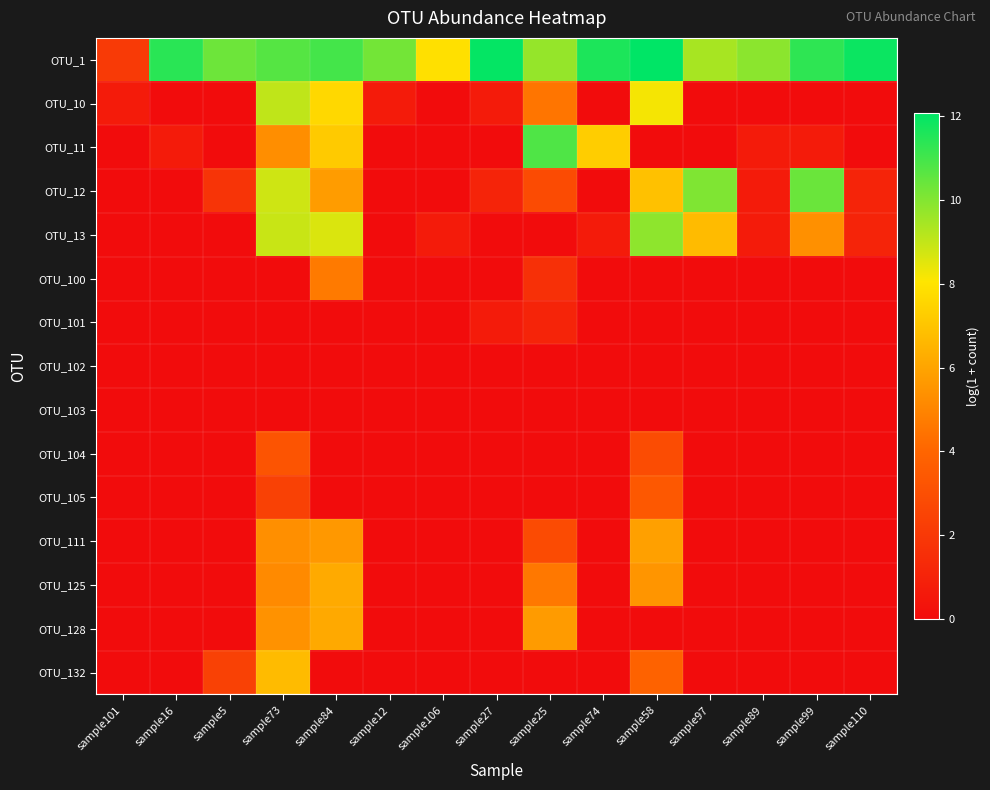

Rank the series at sample16 from lowest to highest value.

OTU_10, OTU_12, OTU_13, OTU_100, OTU_101, OTU_102, OTU_103, OTU_104, OTU_105, OTU_111, OTU_125, OTU_128, OTU_132, OTU_11, OTU_1